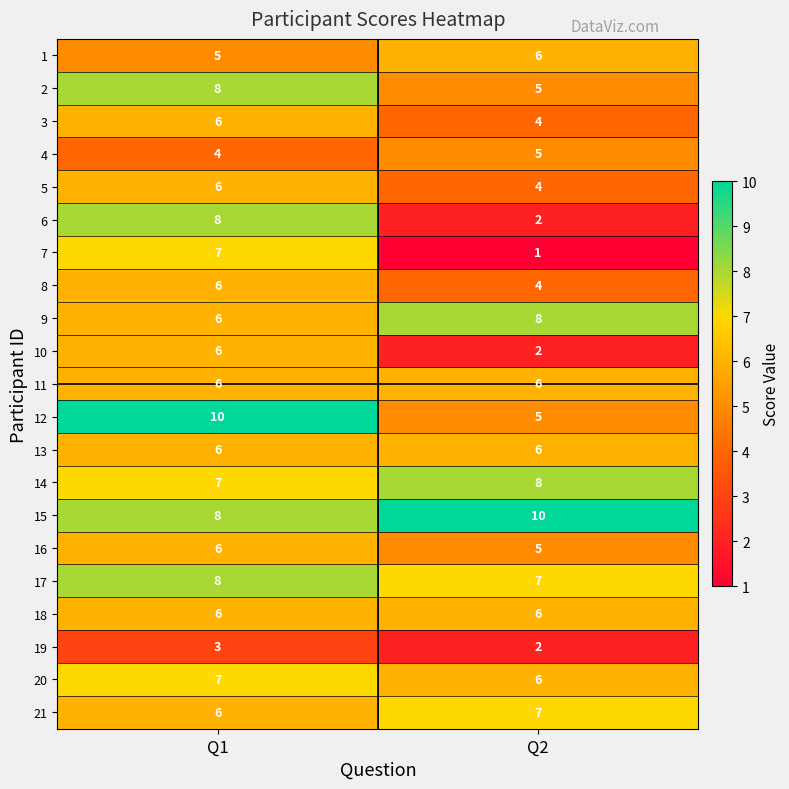

What is the spread (max minus min) of values at Q1?

7